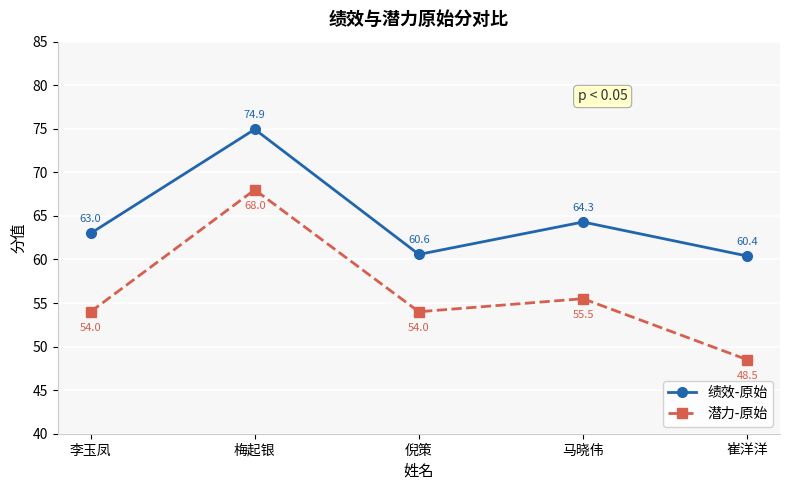

What value does the 绩效-原始 series have at 梅起银?

74.9